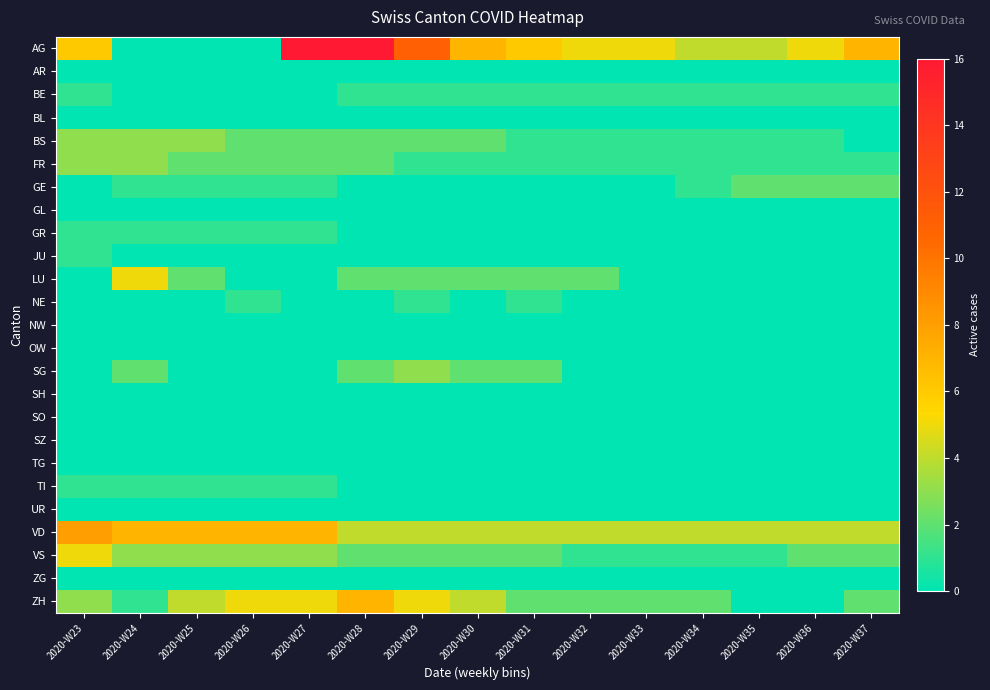

Rank the series by their maximum value, from lowest to highest.

AR, BL, GL, NW, OW, SH, SO, SZ, TG, UR, ZG, BE, GR, JU, NE, TI, GE, BS, FR, SG, LU, VS, ZH, VD, AG